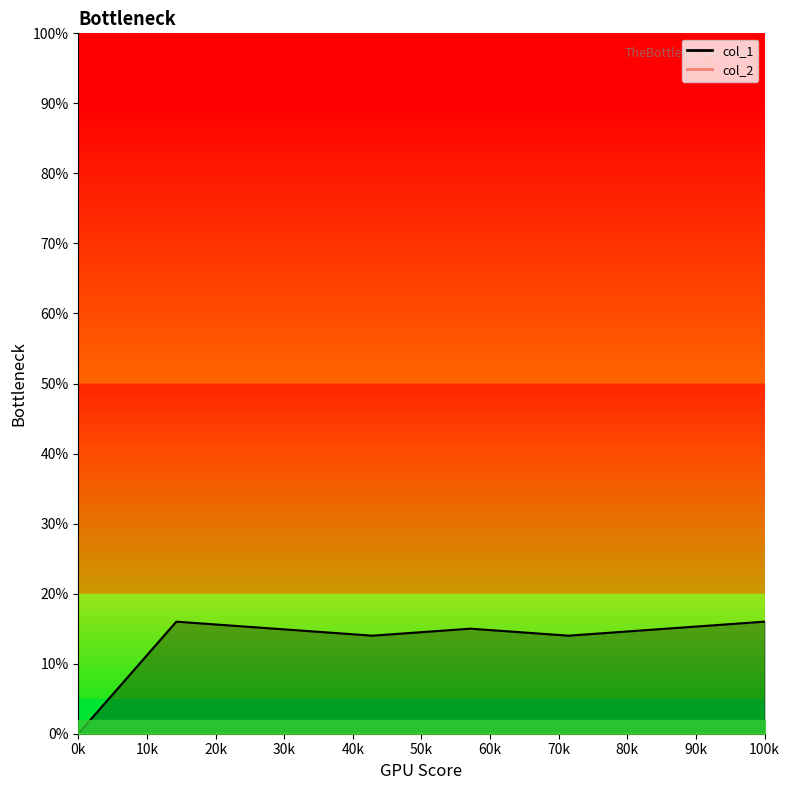

What is the difference between the highest and lowest values at 30k?

14